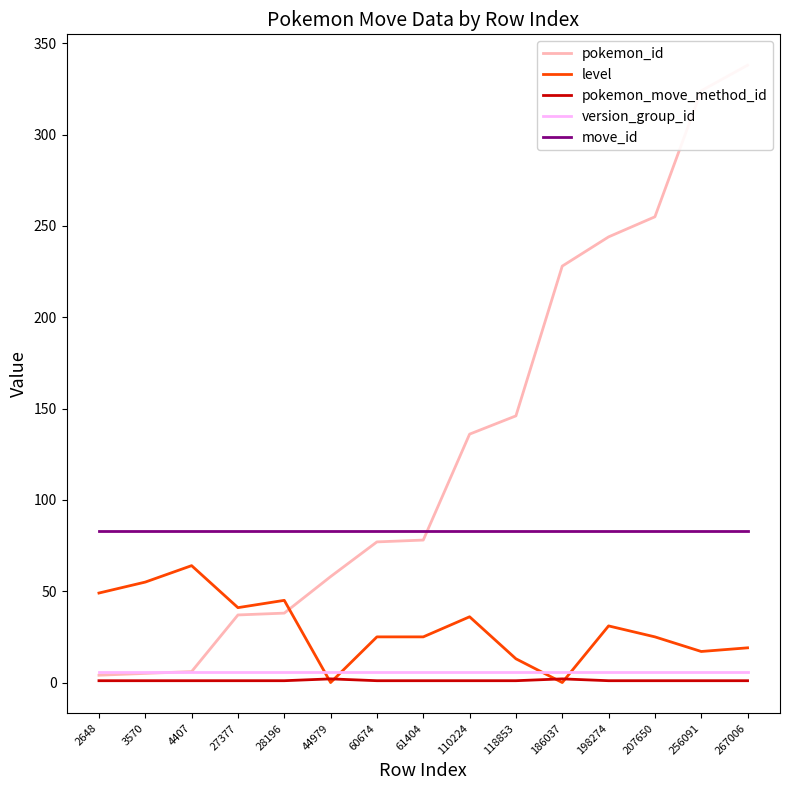

The pokemon_id series shows 78 at 61404. True or false?

True